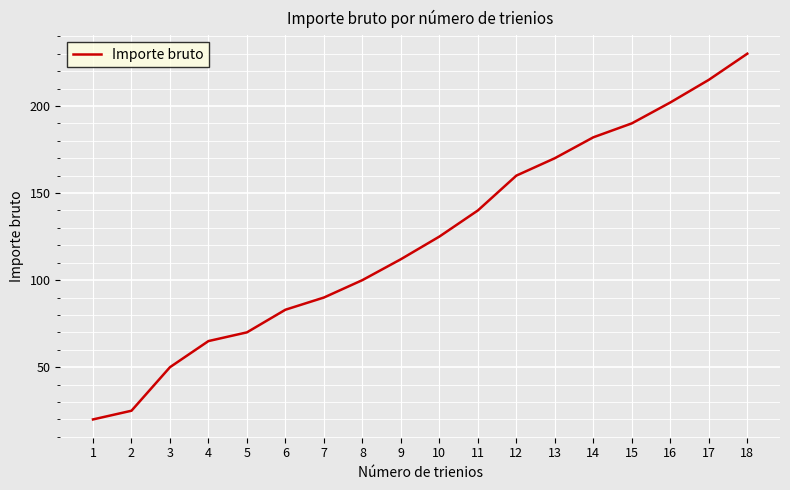

Reading left to right, list all the values displayed in this chart.

20	25	50	65	70	83	90	100	112	125	140	160	170	182	190	202	215	230